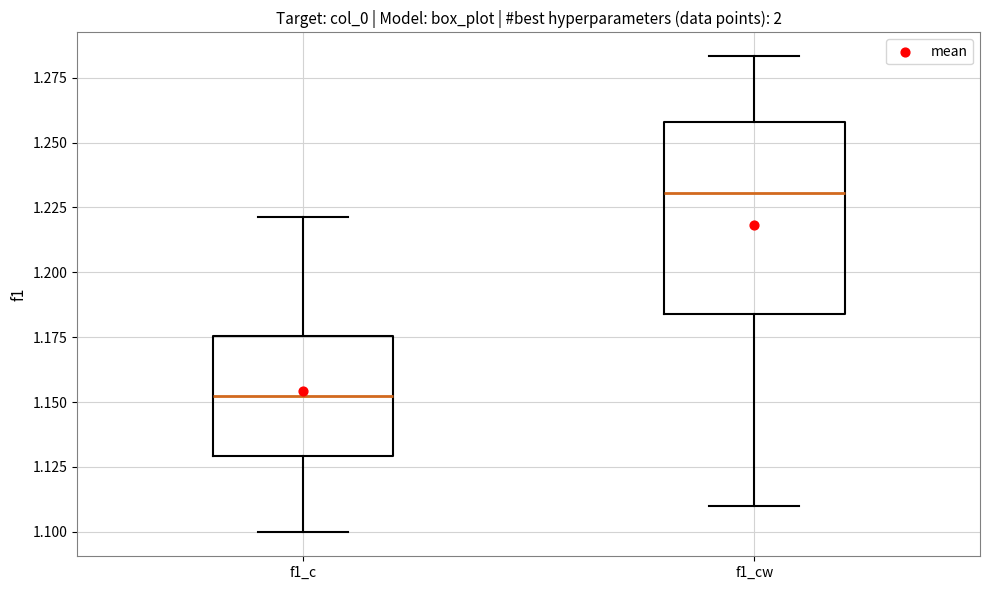

Reading left to right, transcribe this box plot: for each box, give where its median line is, the range the box spans, and where its two whiskers end, as read against the y-axis. The values are not printed on the chart, so give them approximately, as read against the axis.

f1_c: median 1.155, box 1.130 to 1.175, whiskers 1.100 to 1.220
f1_cw: median 1.230, box 1.185 to 1.260, whiskers 1.110 to 1.285